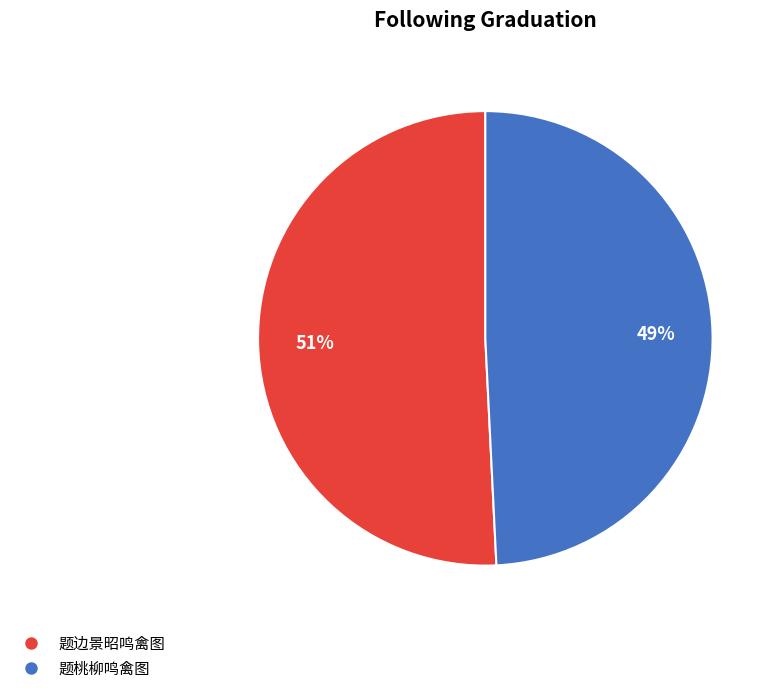

Rank the categories by value from lowest to highest.

题桃柳鸣禽图, 题边景昭鸣禽图